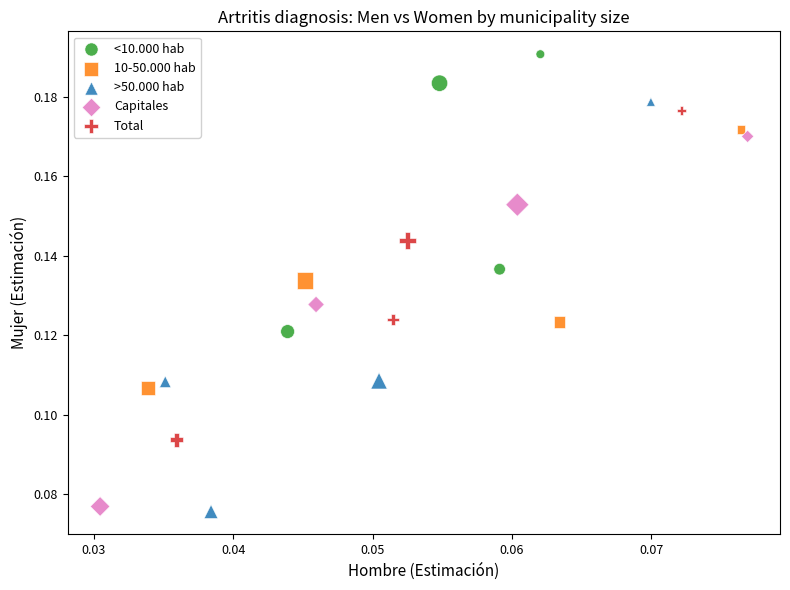

Which series has the largest Y range (max minus min)?

>50.000 hab